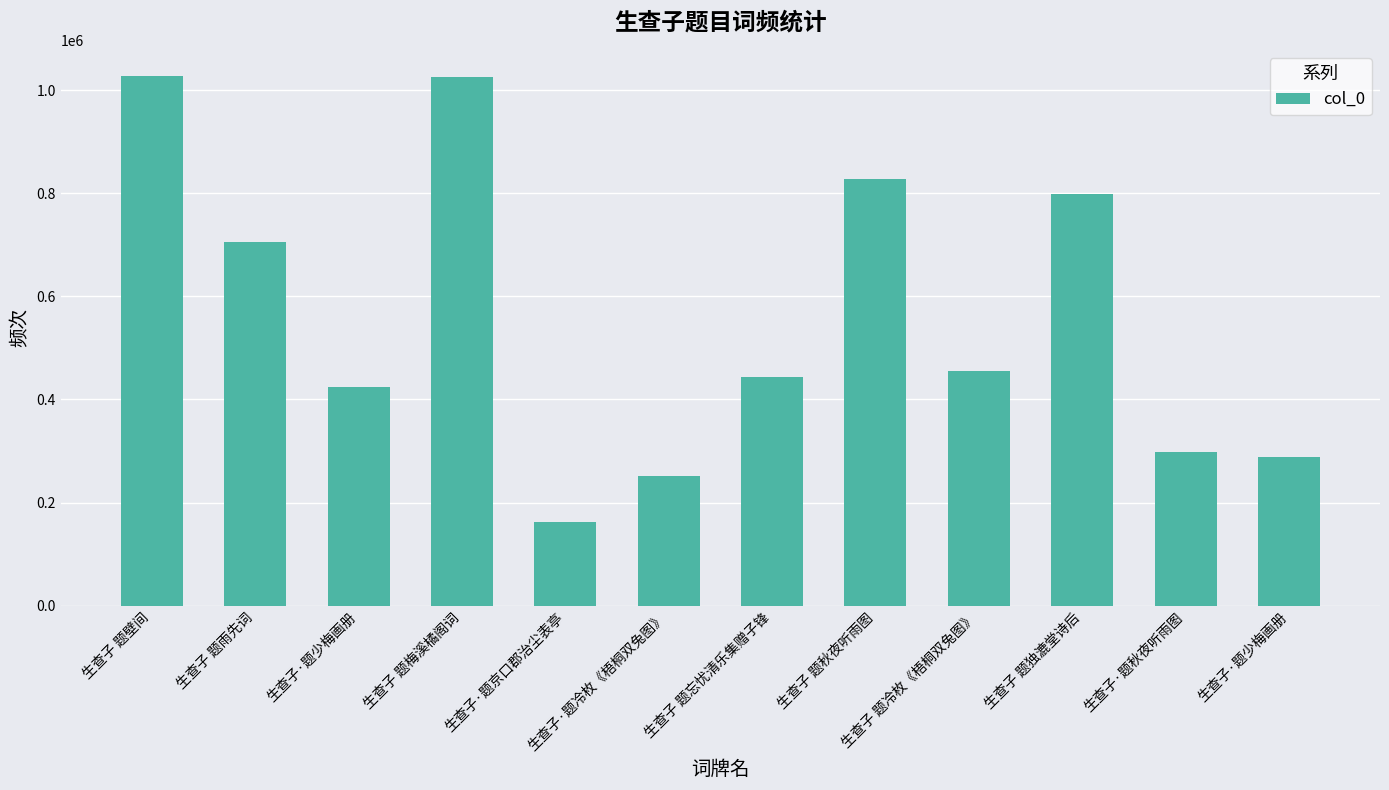

The value at 生查子 题独漉堂诗后 is 798648. True or false?

True